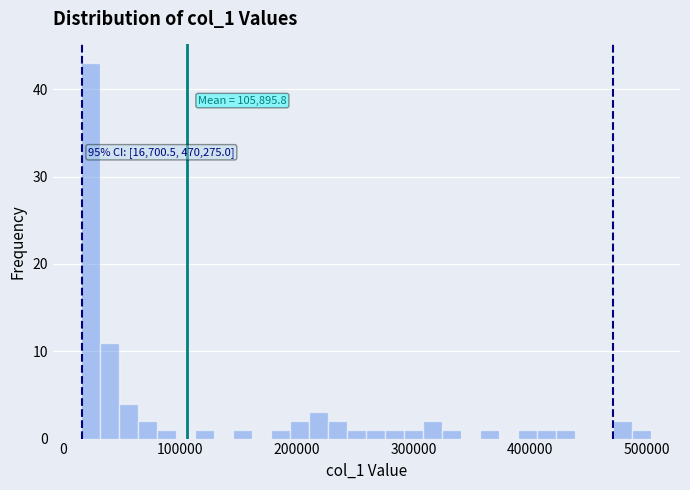

Read against the x-axis, roughly where is the centre of the tallest bar?

20000